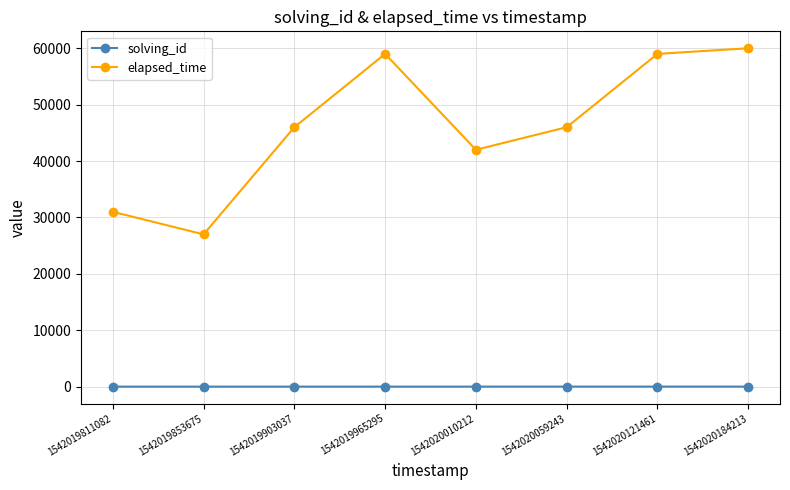

What is the average value of the elapsed_time series?

46250